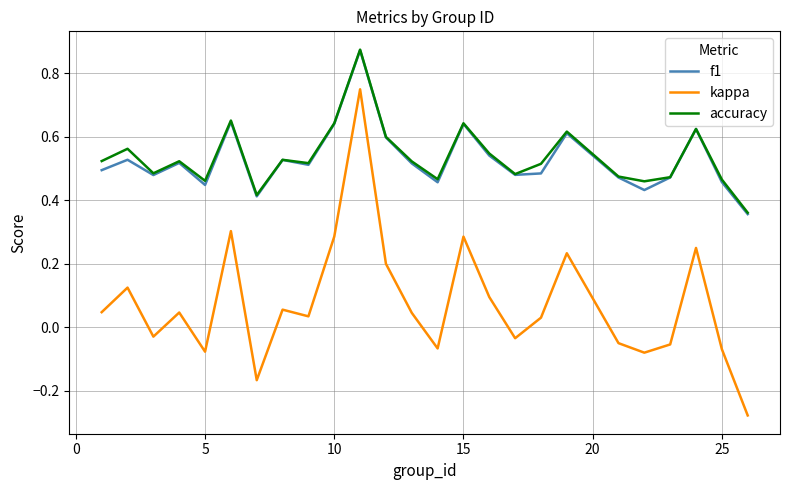

True or false: accuracy and kappa cross at least once.

False